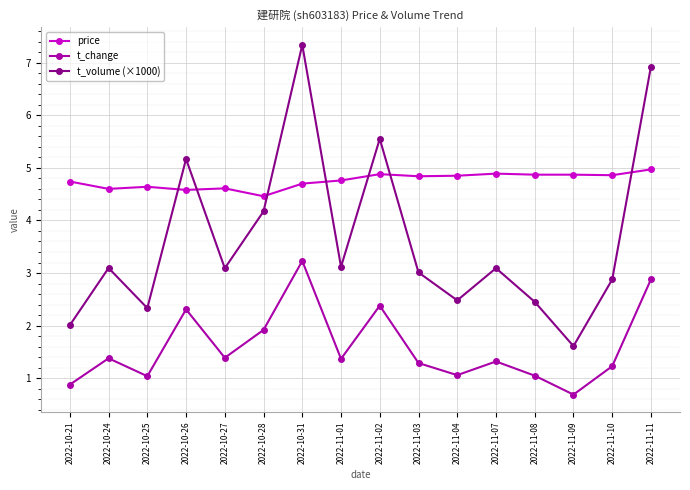

At which label does t_volume (×1000) reach its minimum?

2022-11-09